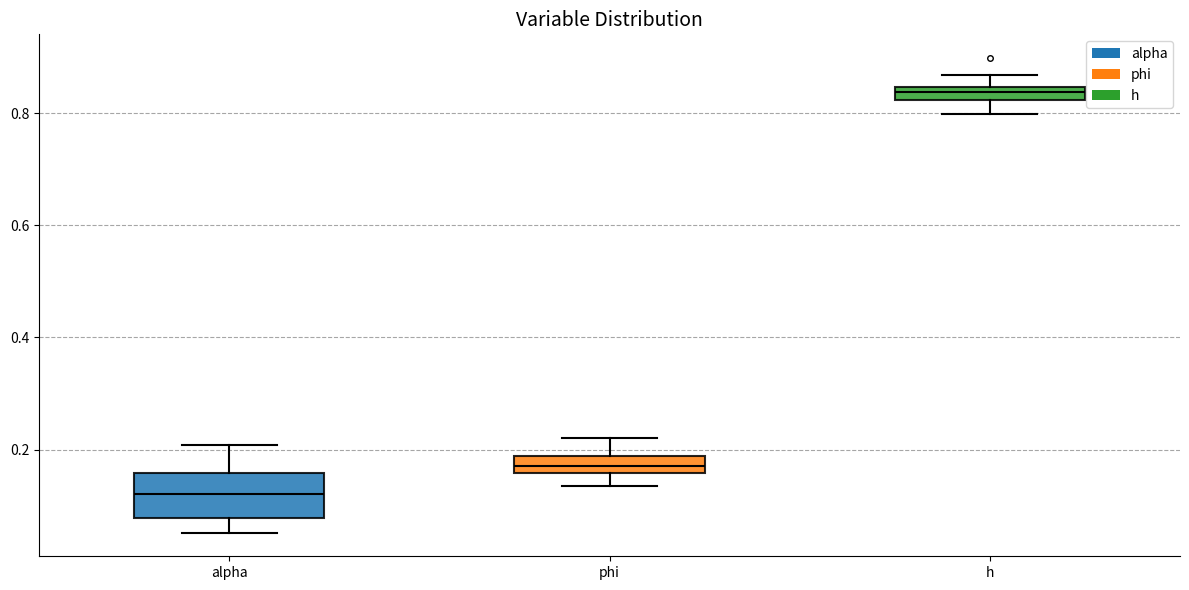

Where does the lower whisker of the box for alpha end on the y-axis? The values are not printed on the chart, so give them approximately, as read against the axis.

0.06